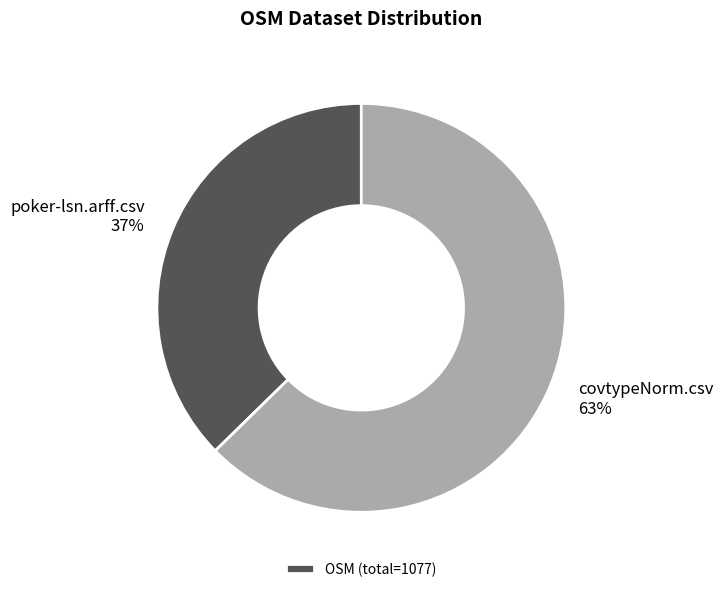

Rank the categories by value from highest to lowest.

covtypeNorm.csv, poker-lsn.arff.csv